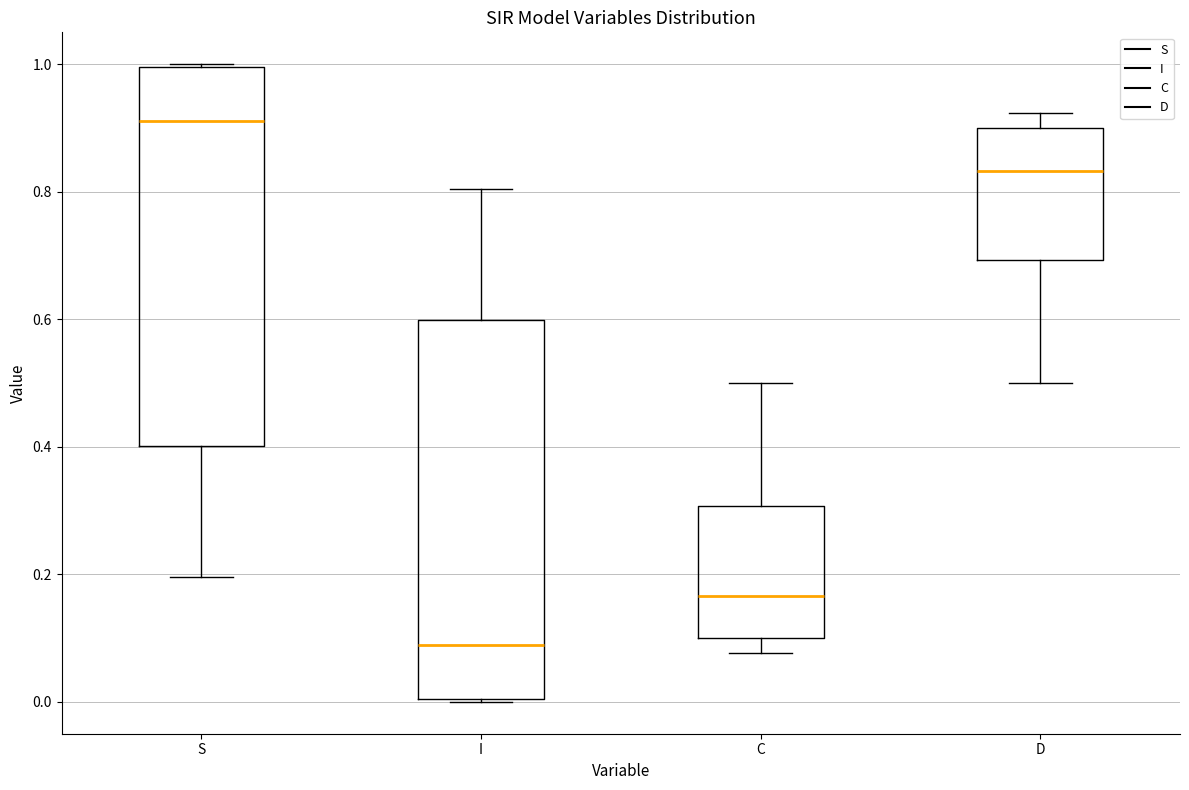

Reading left to right, transcribe this box plot: for each box, give where its median line is, the range the box spans, and where its two whiskers end, as read against the y-axis. The values are not printed on the chart, so give them approximately, as read against the axis.

S: median 0.92, box 0.40 to 1.00, whiskers 0.20 to 1.00
I: median 0.08, box 0.00 to 0.60, whiskers 0.00 to 0.80
C: median 0.16, box 0.10 to 0.30, whiskers 0.08 to 0.50
D: median 0.84, box 0.70 to 0.90, whiskers 0.50 to 0.92